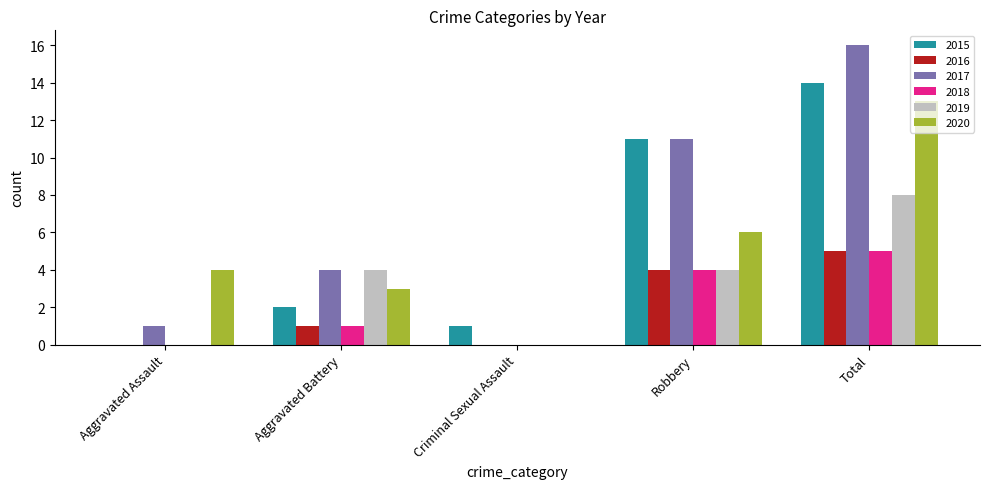

Which label corresponds to the largest value in the chart?

Total